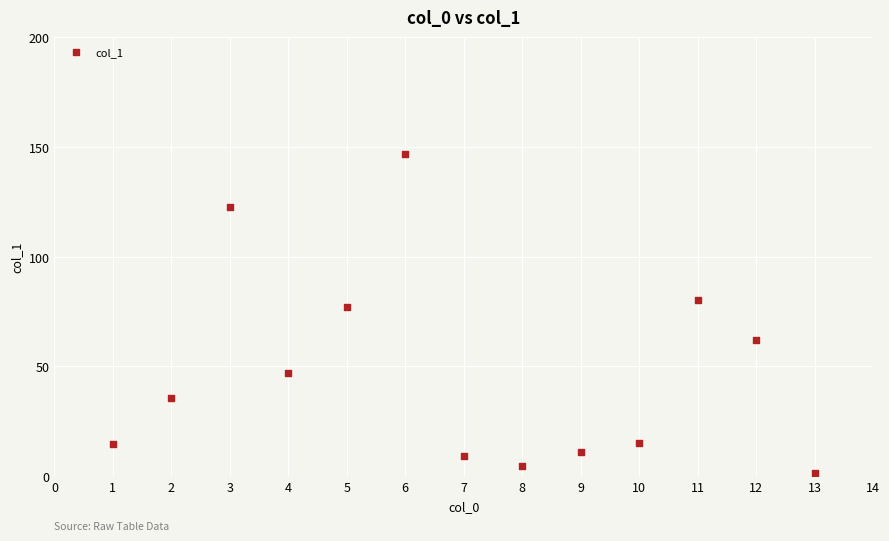

What Y value in the scatter plot is closest to 74?

77.0